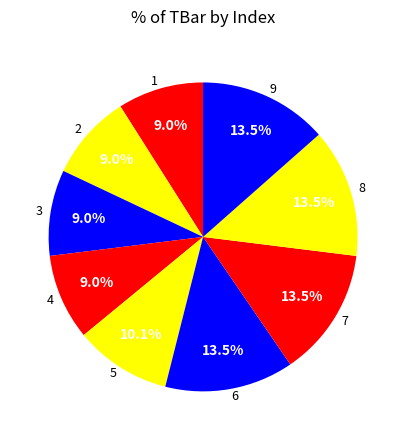

Does 8 represent more than half of the total?

No